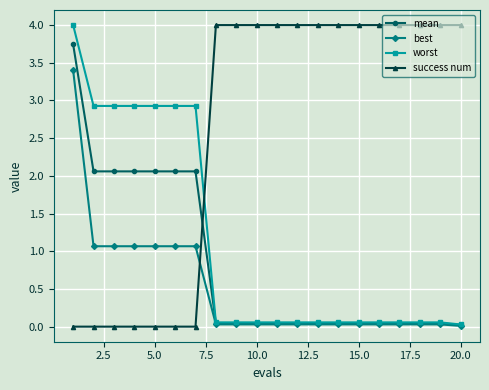

At how many categories does at least one series exceed 1?

20